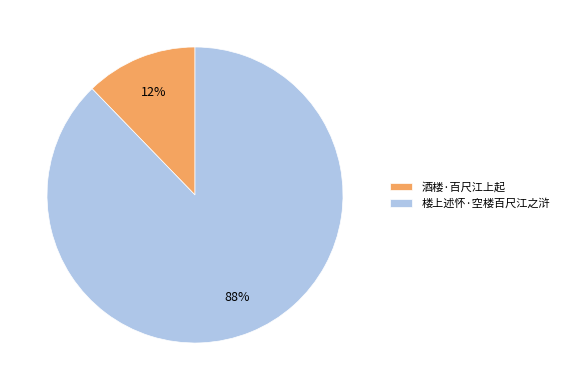

Rank the categories by value from lowest to highest.

酒楼·百尺江上起, 楼上述怀·空楼百尺江之浒